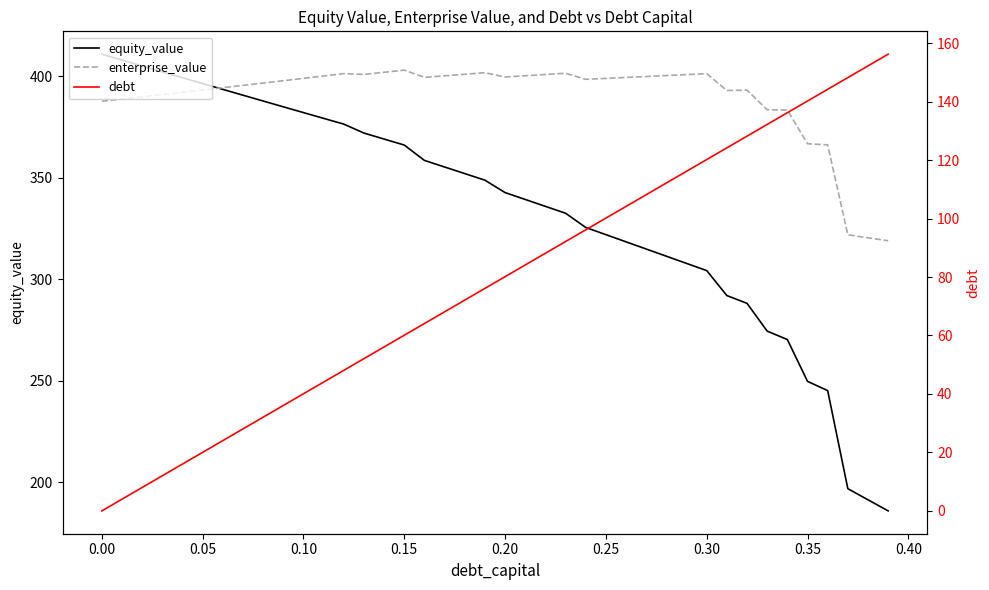

How many values in the equity_value series exceed 348?

20